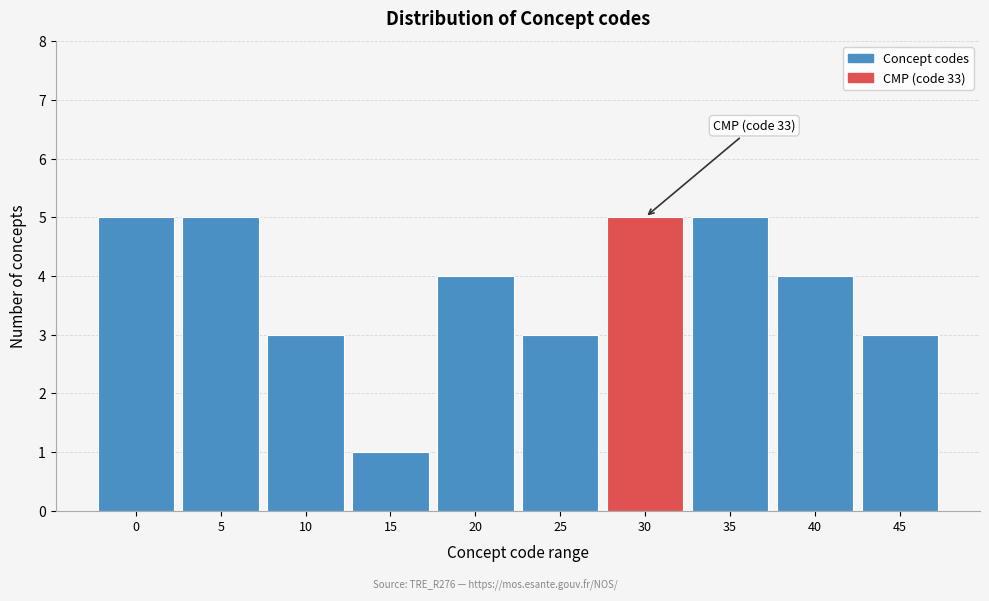

Reading left to right, transcribe all the data shown in this chart.

5	5	3	1	4	3	5	5	4	3